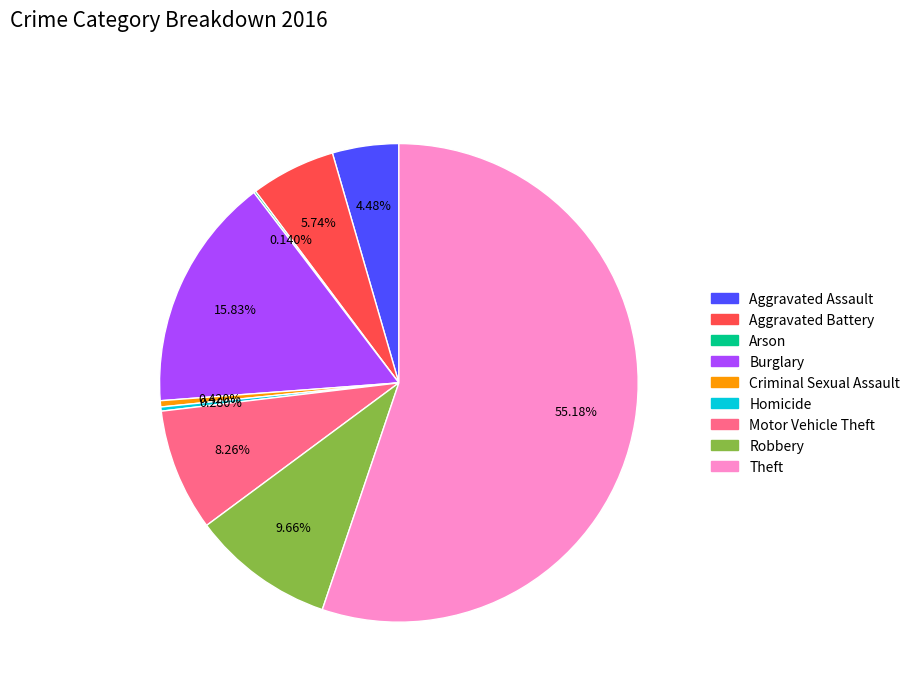

Combined, do Robbery and Motor Vehicle Theft account for over 50%?

No